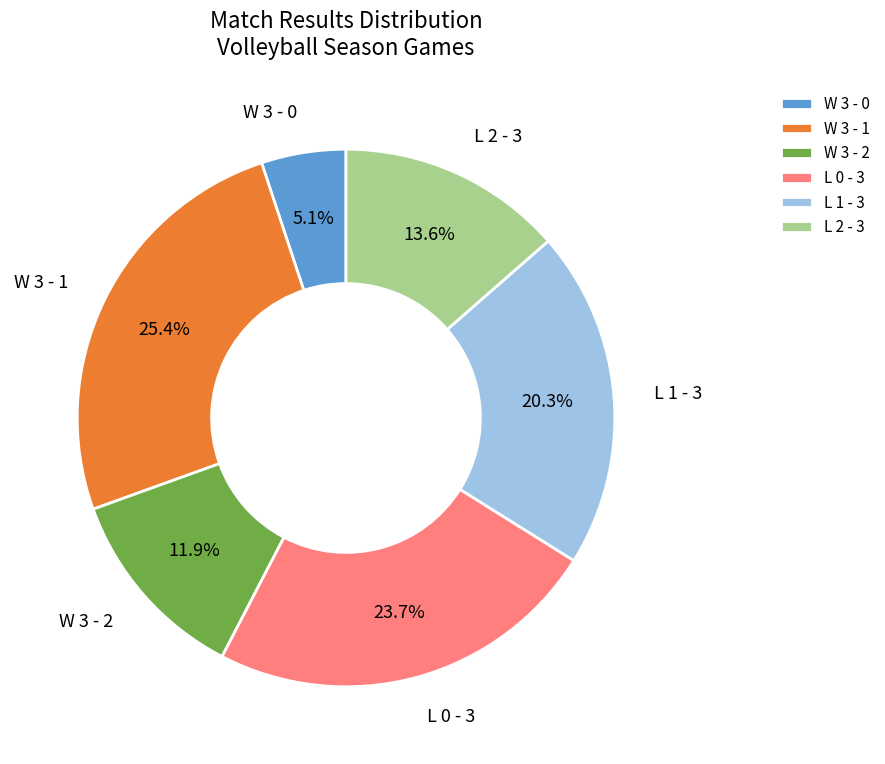

Is there any slice that represents more than half of the pie?

No